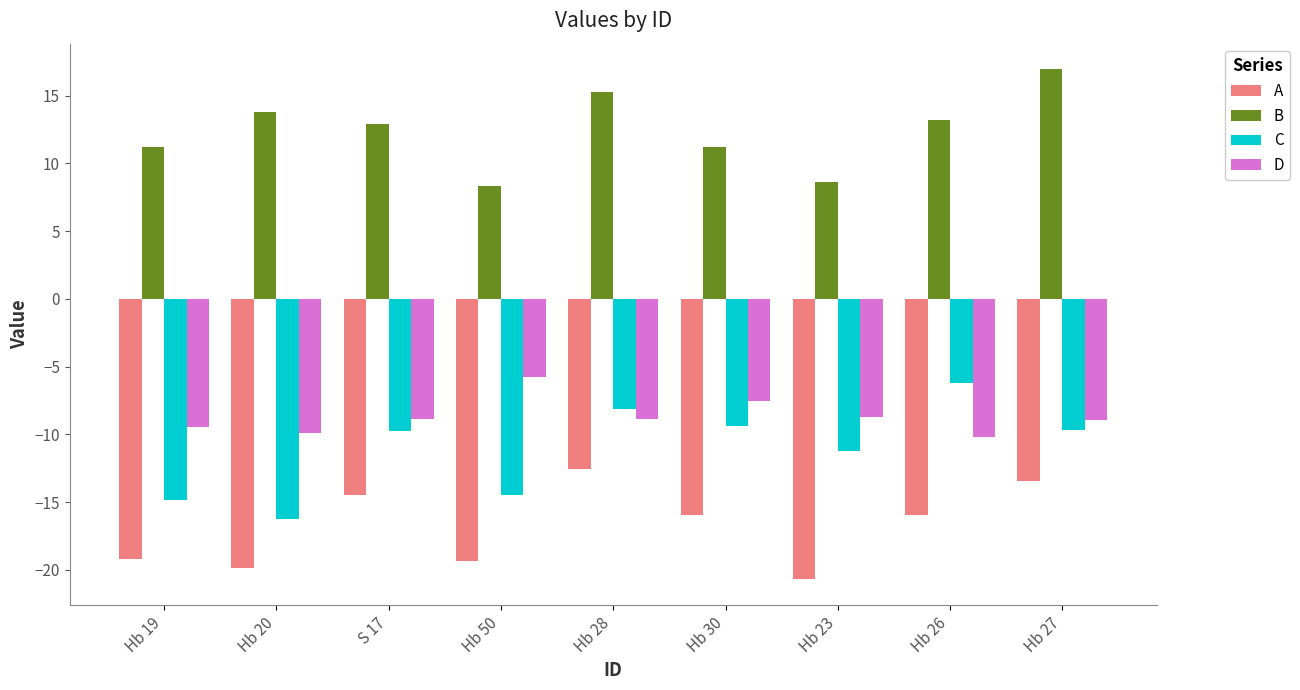

Rank the series at Hb 28 from lowest to highest value.

A, D, C, B